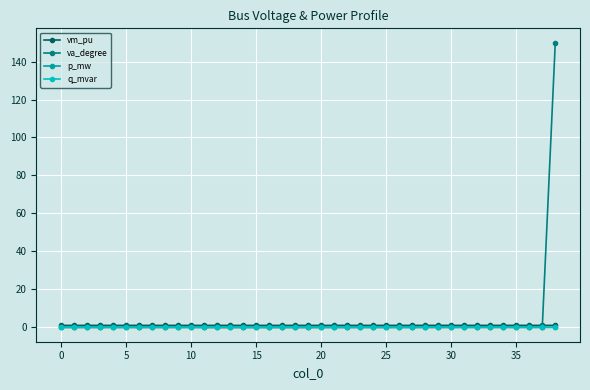

What are all the series names shown in the legend?

vm_pu, va_degree, p_mw, q_mvar